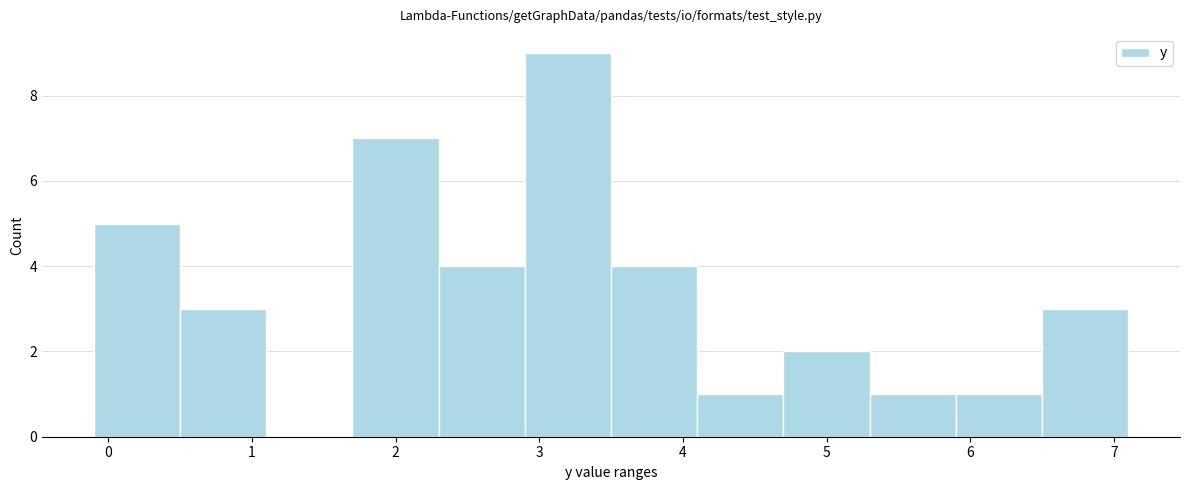

Reading left to right, transcribe this chart: for each bar, give the range it covers on the x-axis and its height. The values are not printed on the chart, so give them approximately, as read against the axis.

-0.1 to 0.5: 5
0.5 to 1.1: 3
1.1 to 1.7: 0
1.7 to 2.3: 7
2.3 to 2.9: 4
2.9 to 3.5: 9
3.5 to 4.1: 4
4.1 to 4.7: 1
4.7 to 5.3: 2
5.3 to 5.9: 1
5.9 to 6.5: 1
6.5 to 7.1: 3